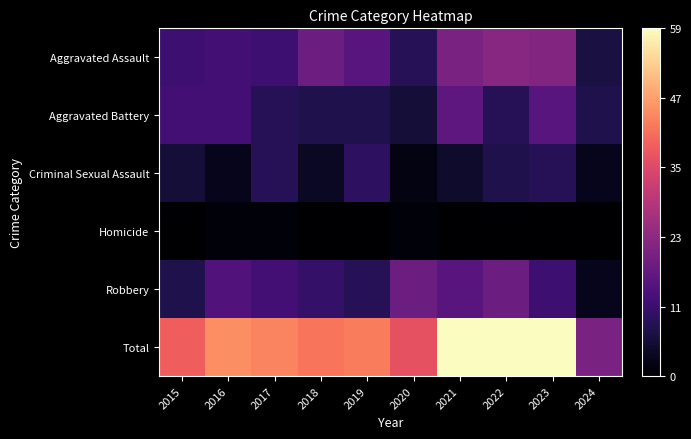

Which label corresponds to the largest value in the chart?

2021